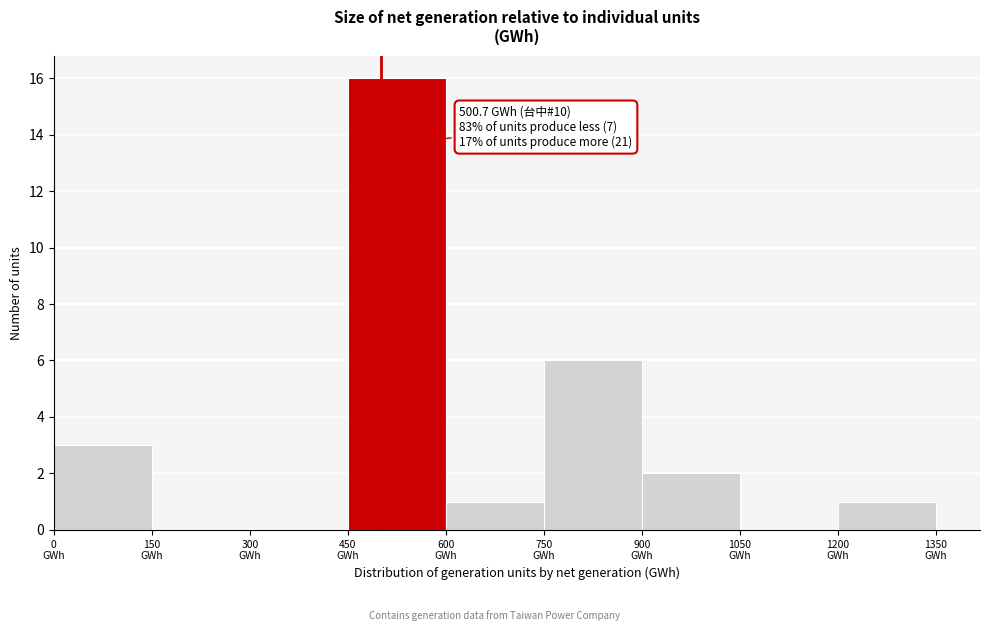

Which range on the x-axis has the tallest bar?

450 to 600